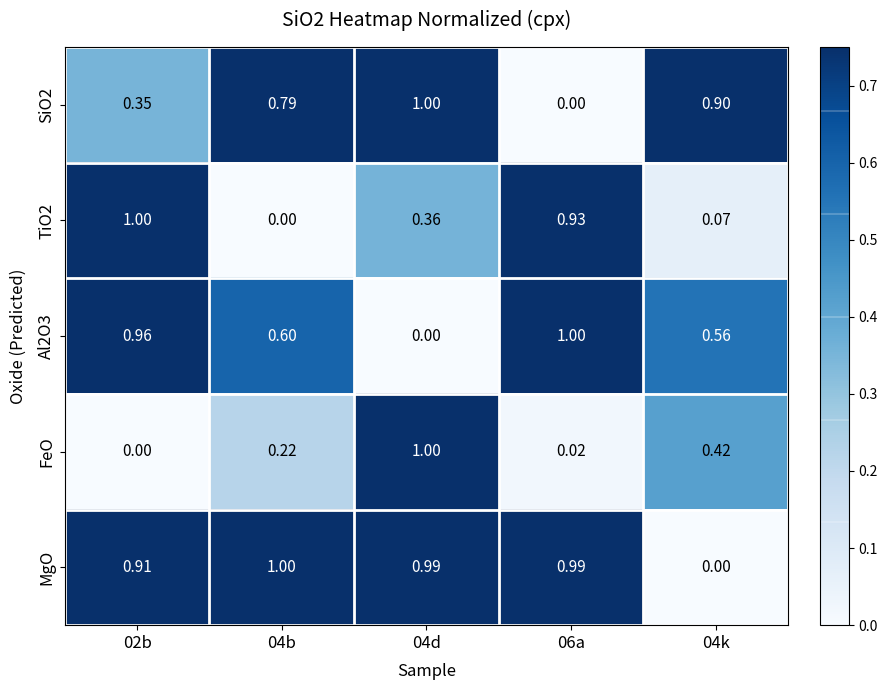

How many distinct data groups are displayed?

5